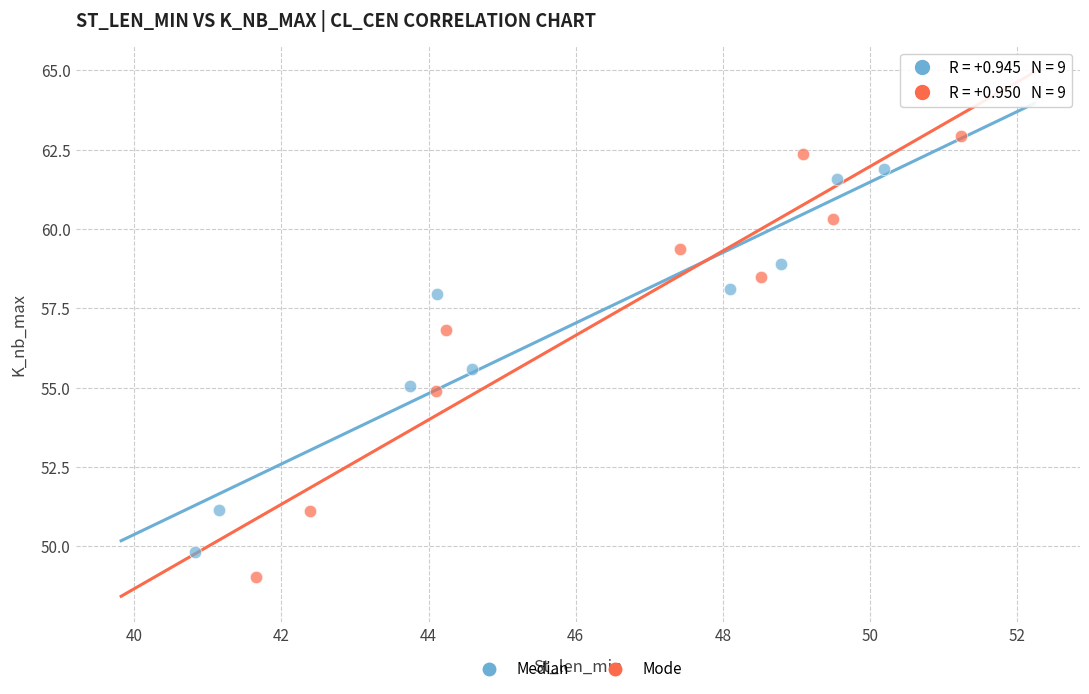

Which series has the widest spread of Y values?

Mode